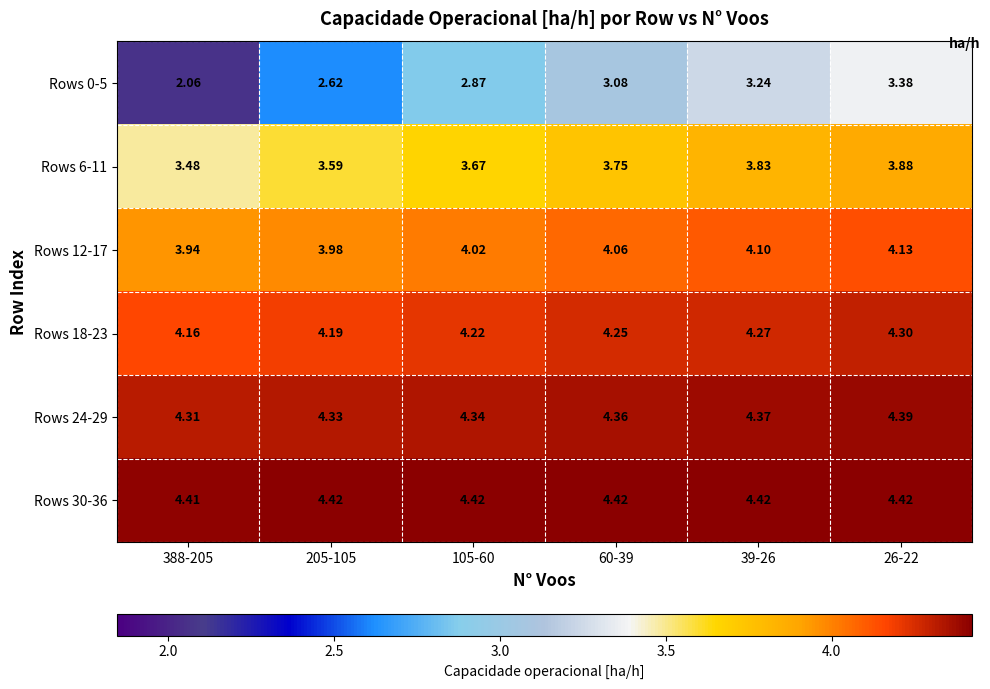

Is the value of Rows 30-36 at 26-22 greater than the value of Rows 12-17 at 388-205?

Yes